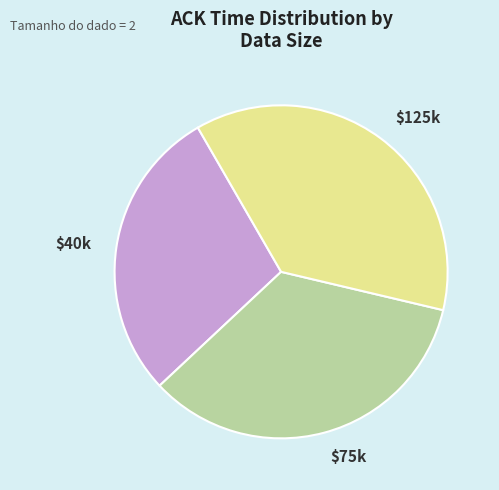

Which category has the biggest portion of the pie?

$125k